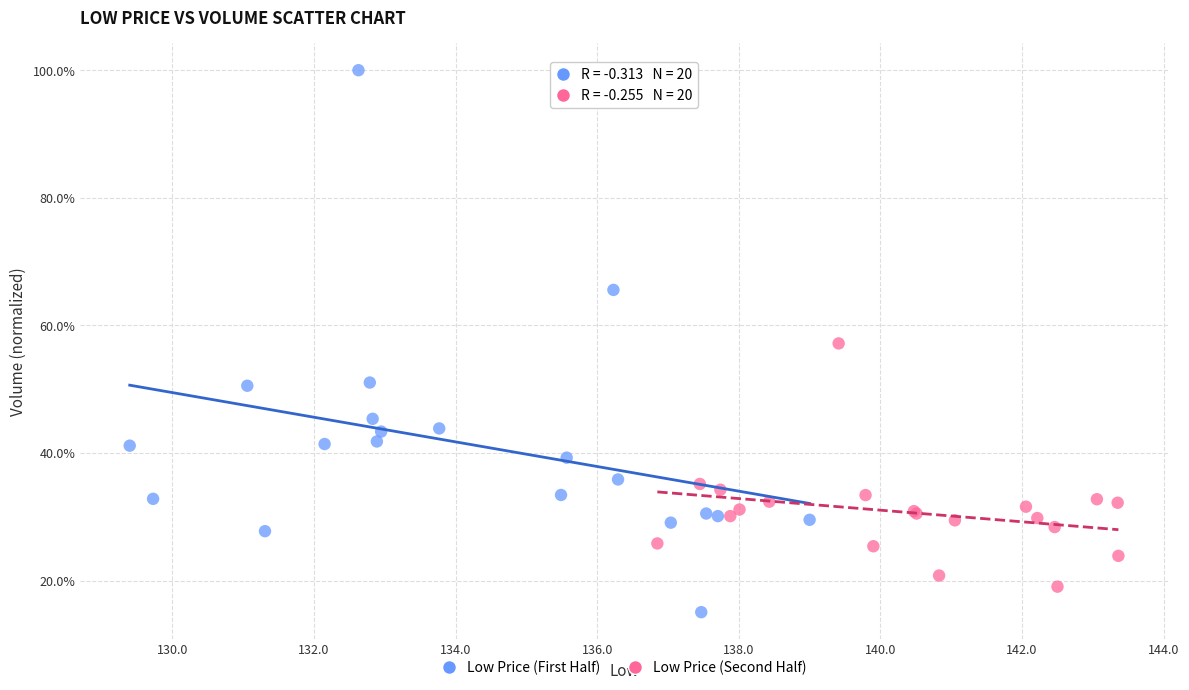

Which series has the largest Y range (max minus min)?

Low Price (First Half)